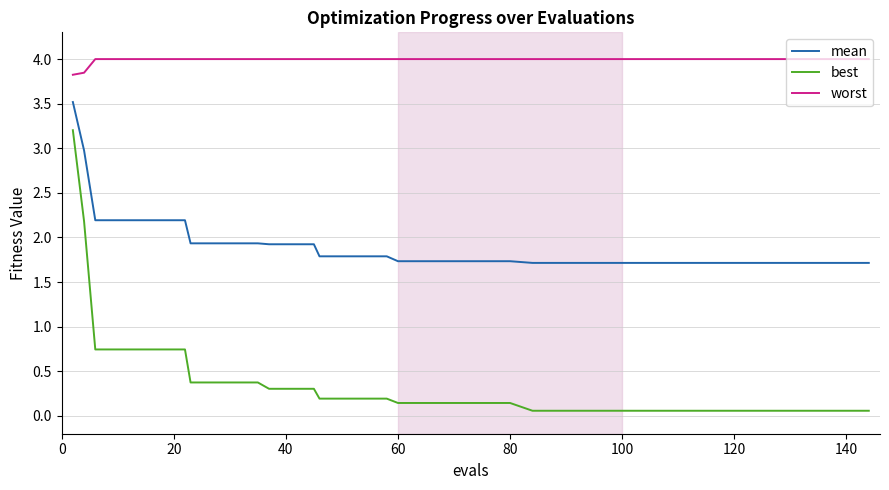

True or false: worst and best cross at least once.

False